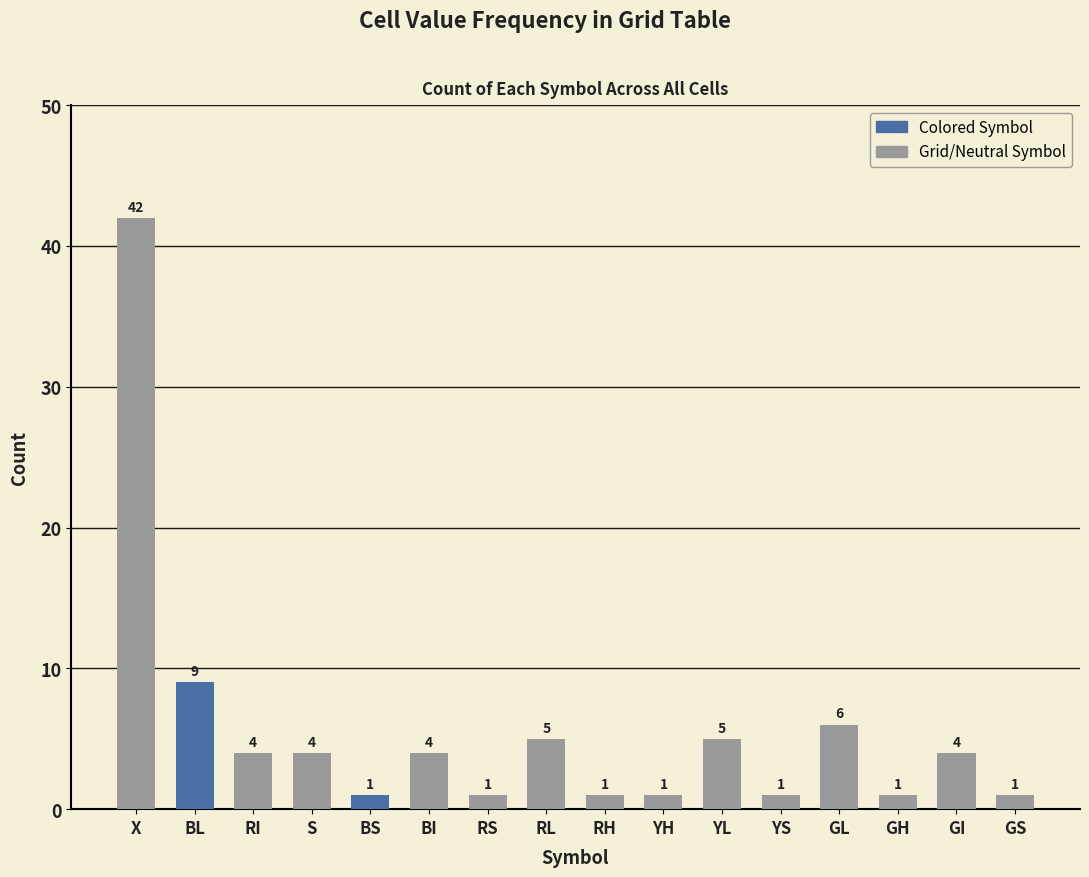

What is the label of the 16th bar from the left?

GS